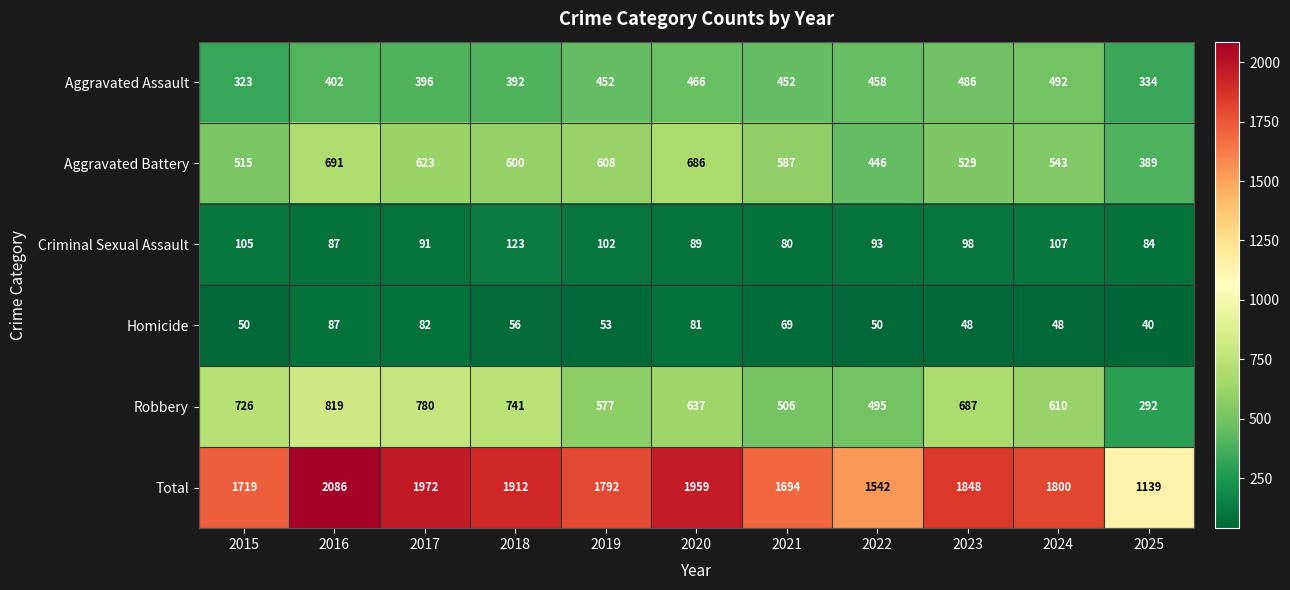

The Robbery series shows 279 at 2021. True or false?

False